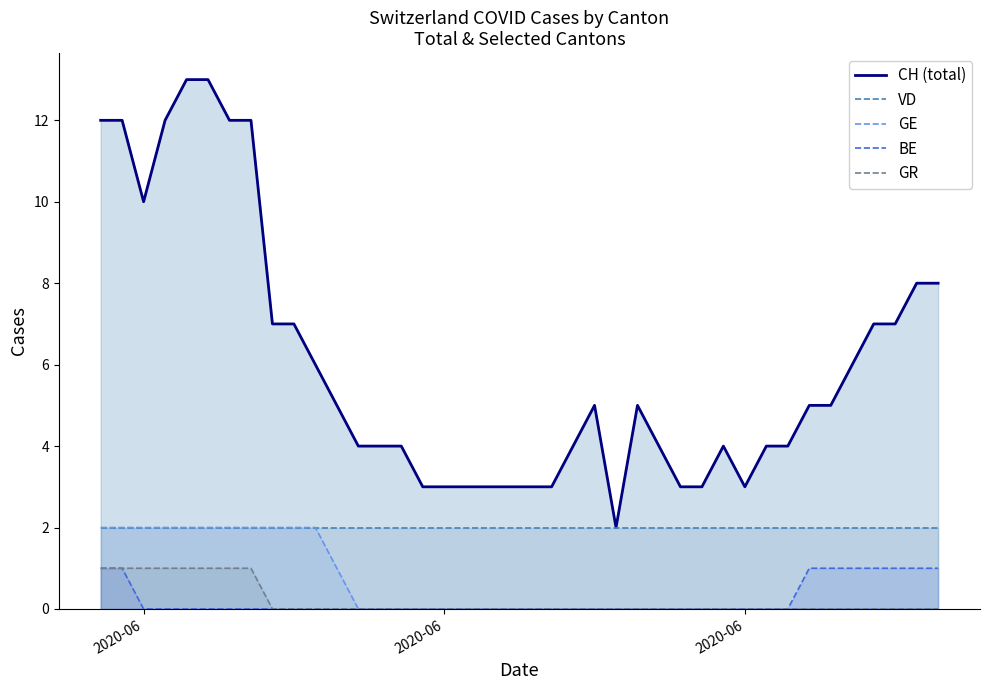

Reading left to right, what are all the values shown in this chart?

CH (total): 12	12	10	12	13	13	12	12	7	7	6	5	4	4	4	3	3	3	3	3	3	3	4	5	2	5	4	3	3	4	3	4	4	5	5	6	7	7	8	8
VD: 2	2	2	2	2	2	2	2	2	2	2	2	2	2	2	2	2	2	2	2	2	2	2	2	2	2	2	2	2	2	2	2	2	2	2	2	2	2	2	2
GE: 2	2	2	2	2	2	2	2	2	2	2	1	0	0	0	0	0	0	0	0	0	0	0	0	0	0	0	0	0	0	0	0	0	0	0	0	0	0	0	0
BE: 1	1	0	0	0	0	0	0	0	0	0	0	0	0	0	0	0	0	0	0	0	0	0	0	0	0	0	0	0	0	0	0	0	1	1	1	1	1	1	1
GR: 1	1	1	1	1	1	1	1	0	0	0	0	0	0	0	0	0	0	0	0	0	0	0	0	0	0	0	0	0	0	0	0	0	0	0	0	0	0	0	0